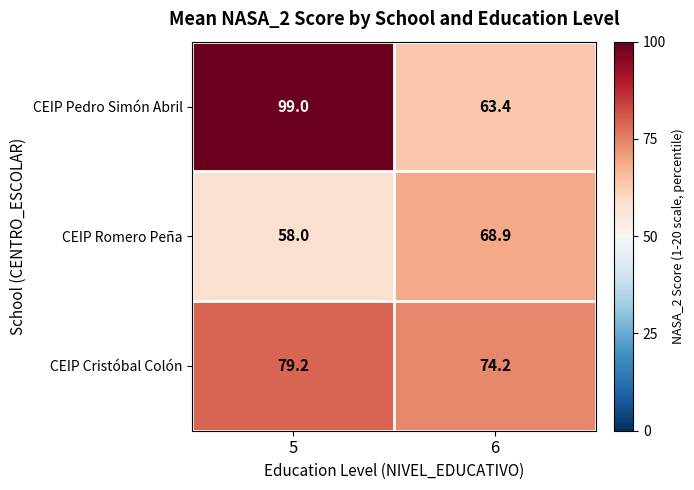

How many categories are shown in the chart?

2